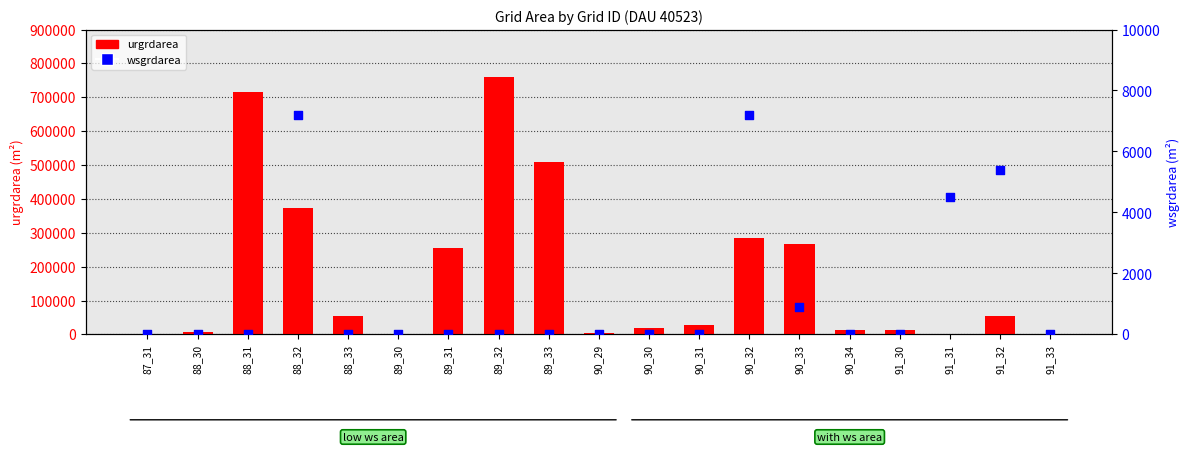

Is the value of urgrdarea at 90_30 greater than the value of wsgrdarea at 91_33?

Yes